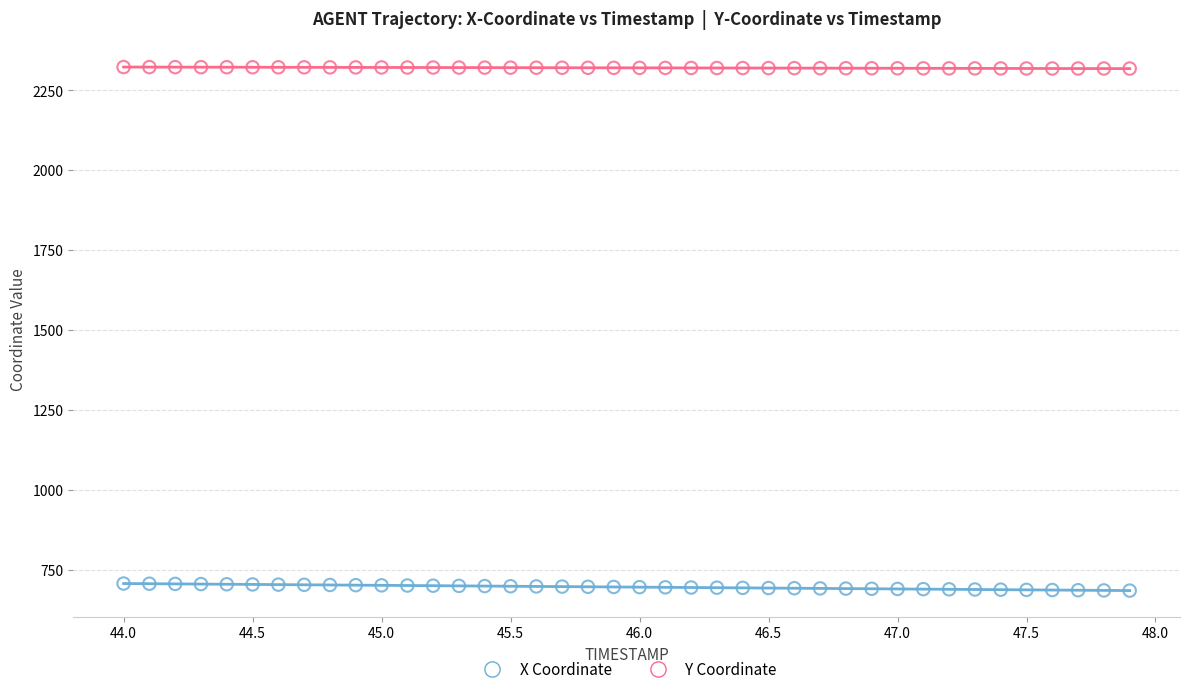

Which series has the largest Y range (max minus min)?

X Coordinate